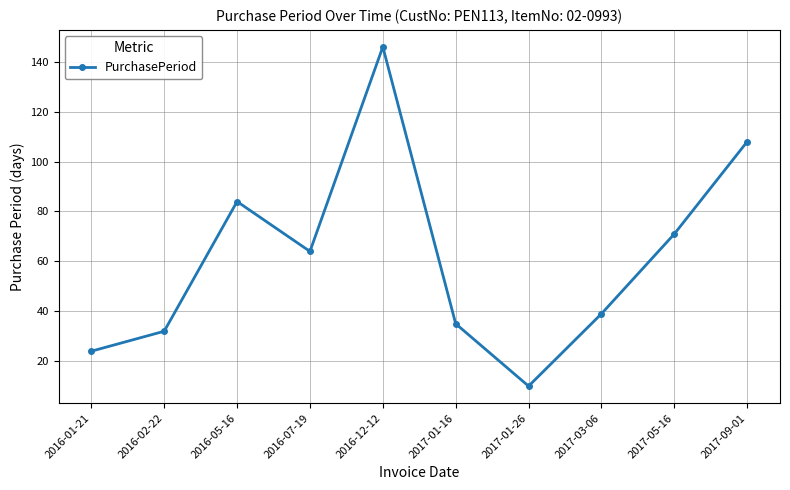

What is the average value?

61